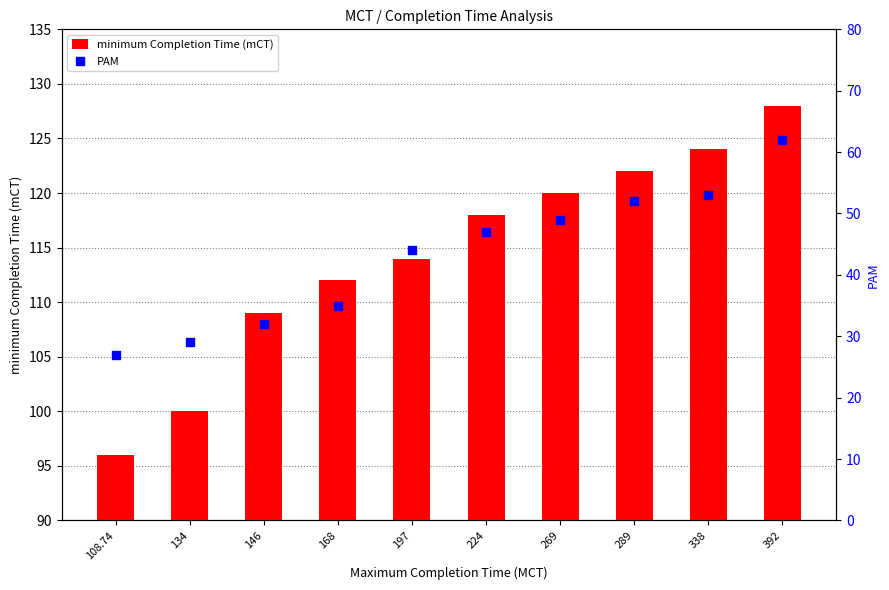

Which series contains the lowest Y value?

PAM